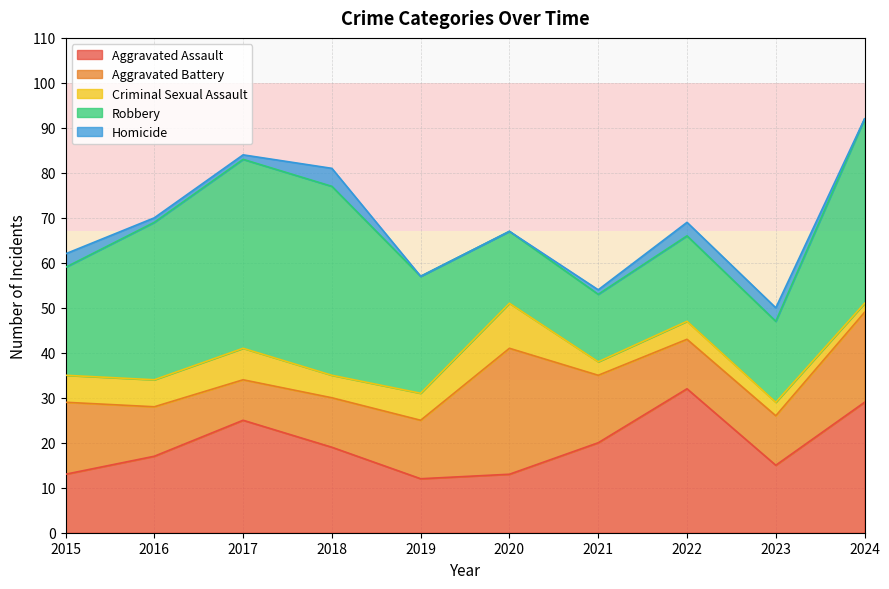

How many values in Homicide are above zero?

7